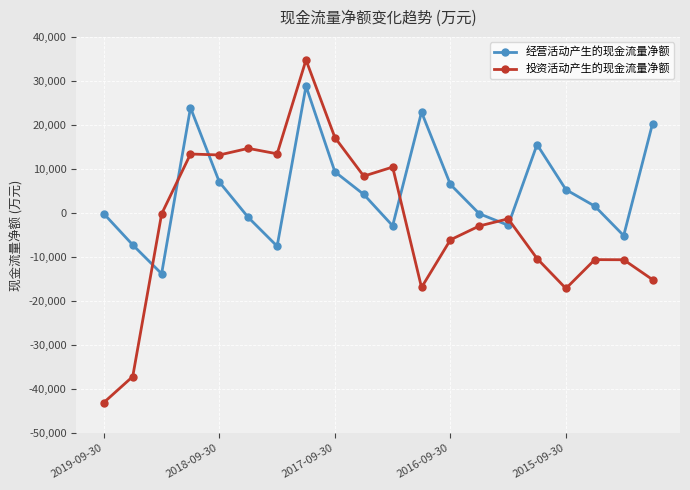

List the series in order of their overall mean, highest first.

经营活动产生的现金流量净额, 投资活动产生的现金流量净额